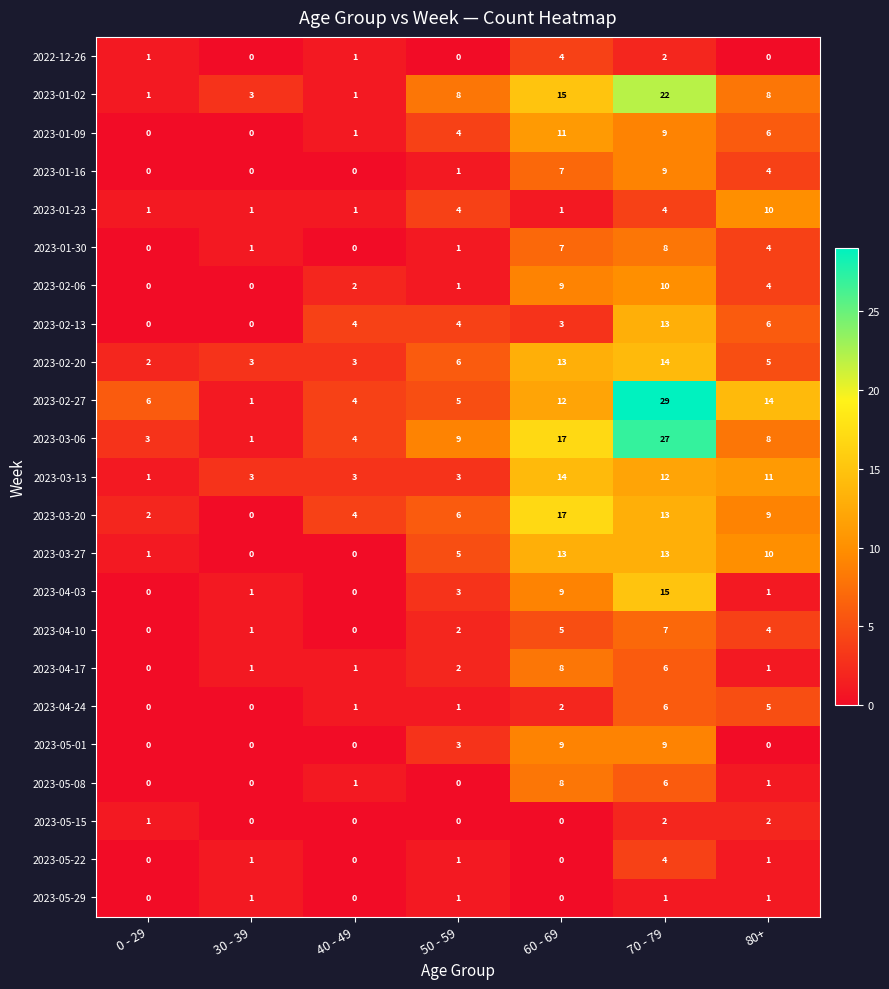

Is it true that 2023-05-01 equals 5 at 80+?

False